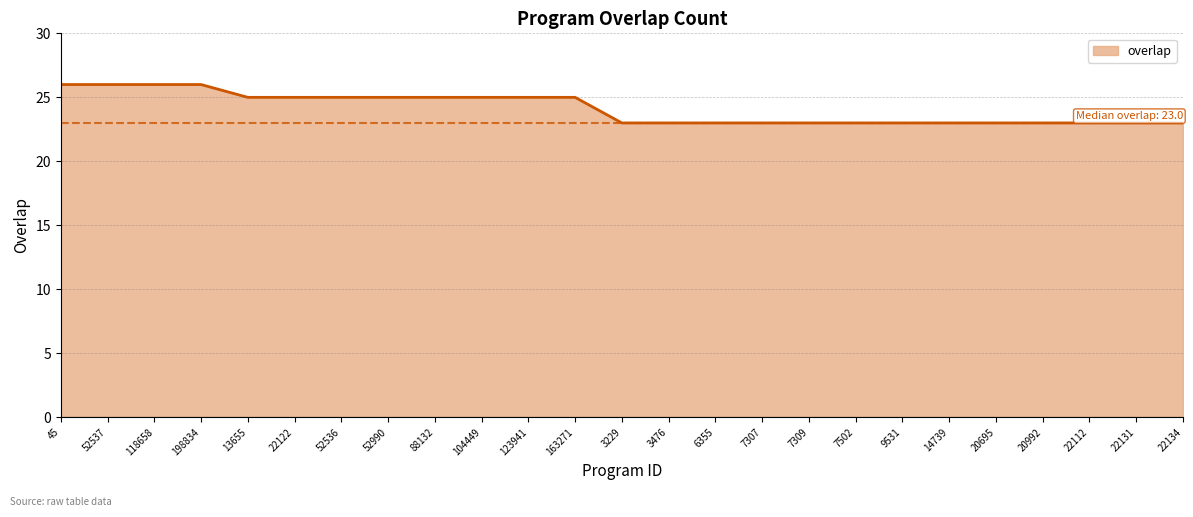

The chart shows a value of 23 at 22131. True or false?

True